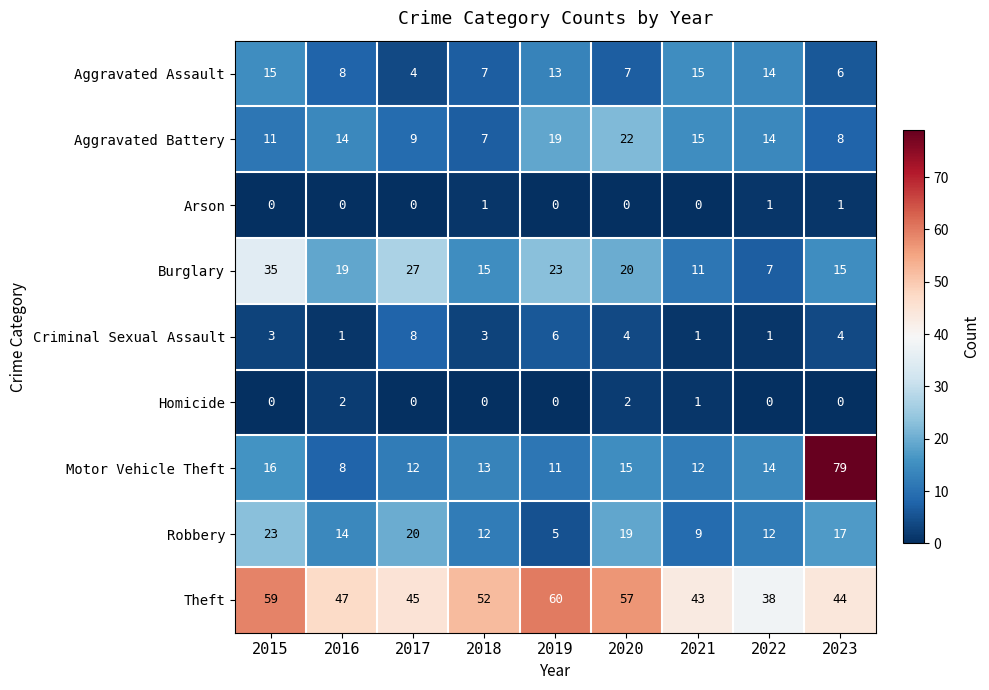

At 2023, list the series in order from largest to smallest.

Motor Vehicle Theft, Theft, Robbery, Burglary, Aggravated Battery, Aggravated Assault, Criminal Sexual Assault, Arson, Homicide